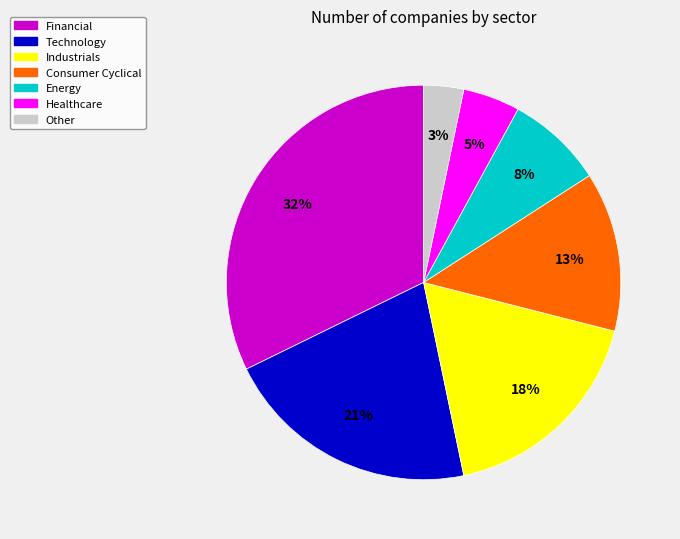

Is it true that Consumer Cyclical is 26% of the pie?

False